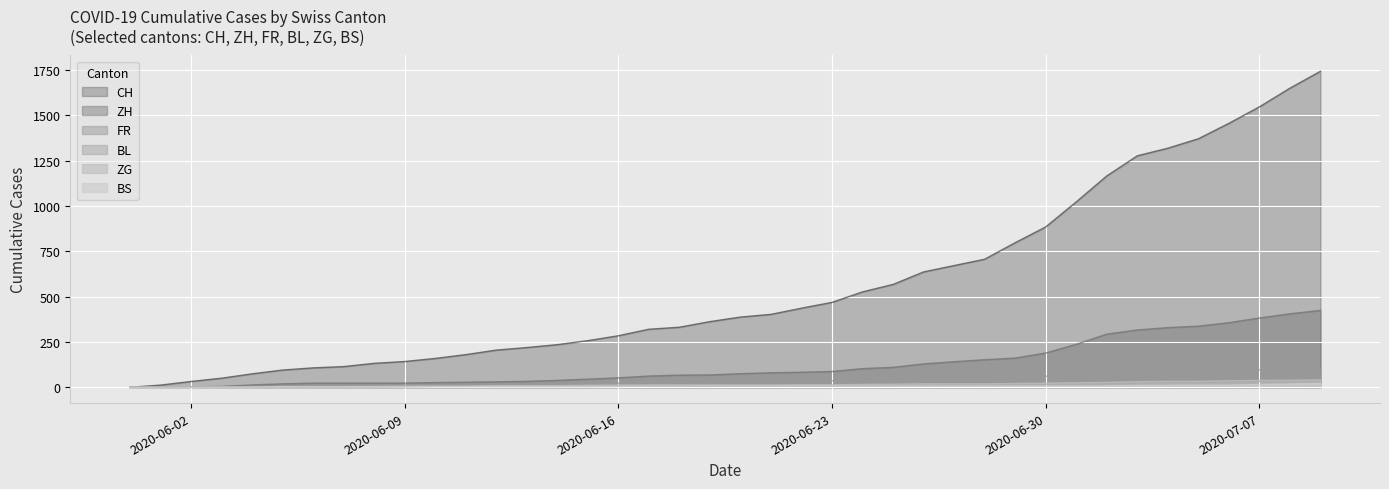

Is the value of BS at 2020-06-20 greater than the value of FR at 2020-07-04?

No